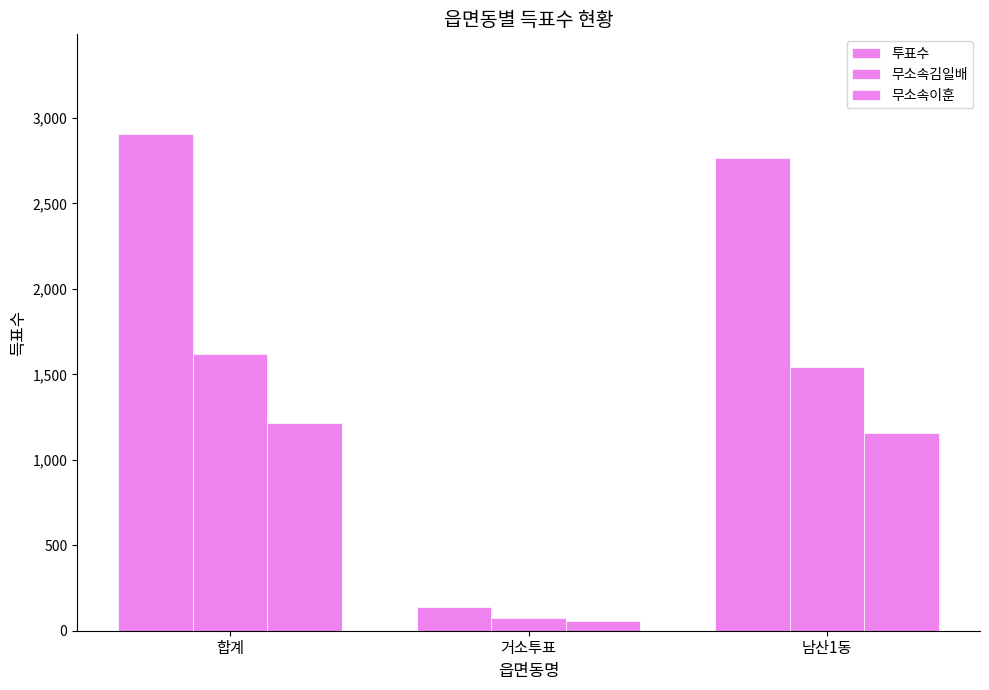

How many bars are there in total?

9